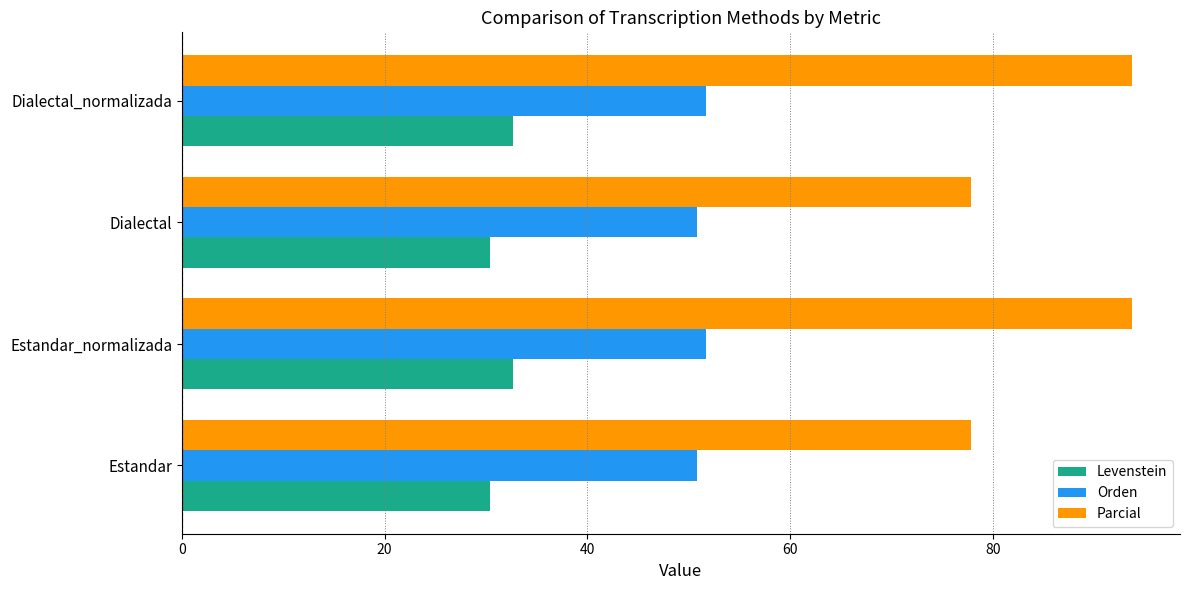

Is the value of Orden at Dialectal greater than the value of Parcial at Dialectal?

No